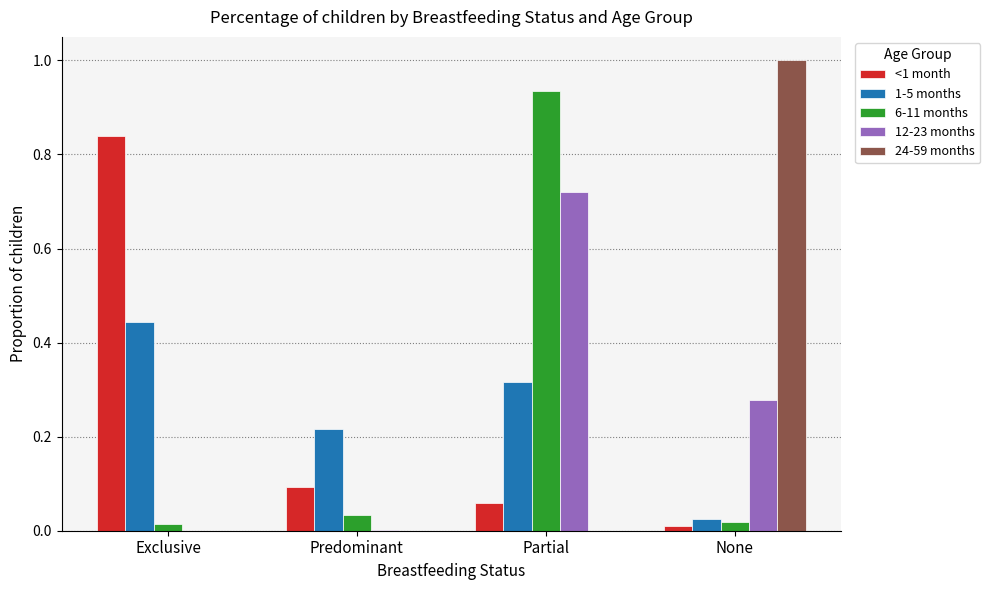

At which category is the sum across all series the highest?

Partial